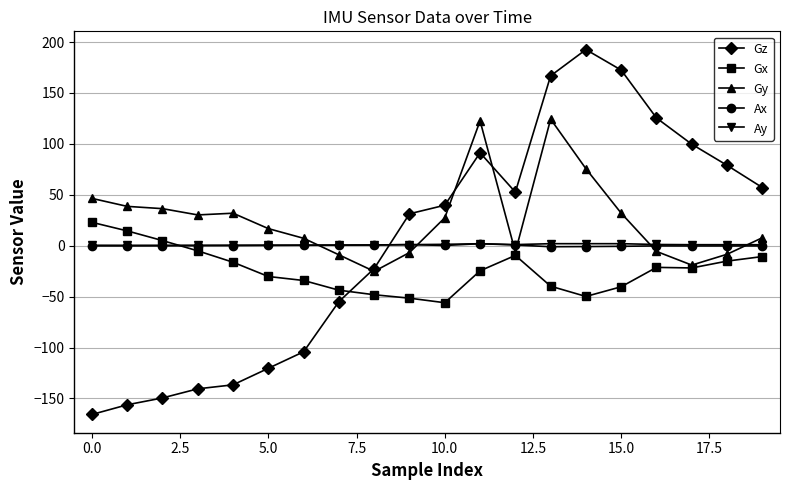

Is this an area chart (filled region under the line)?

No